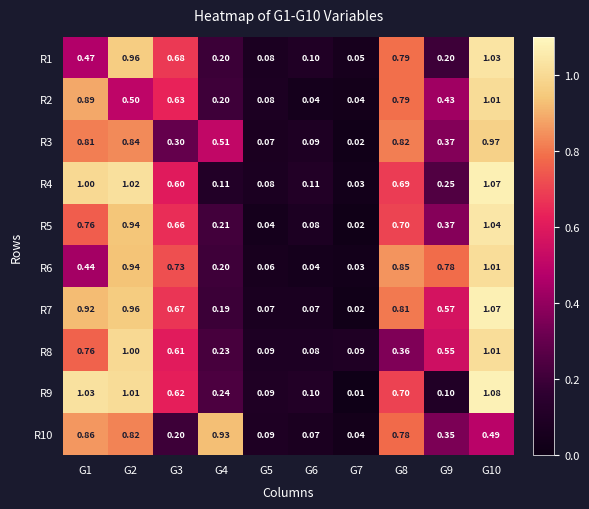

How many categories are shown in the chart?

10